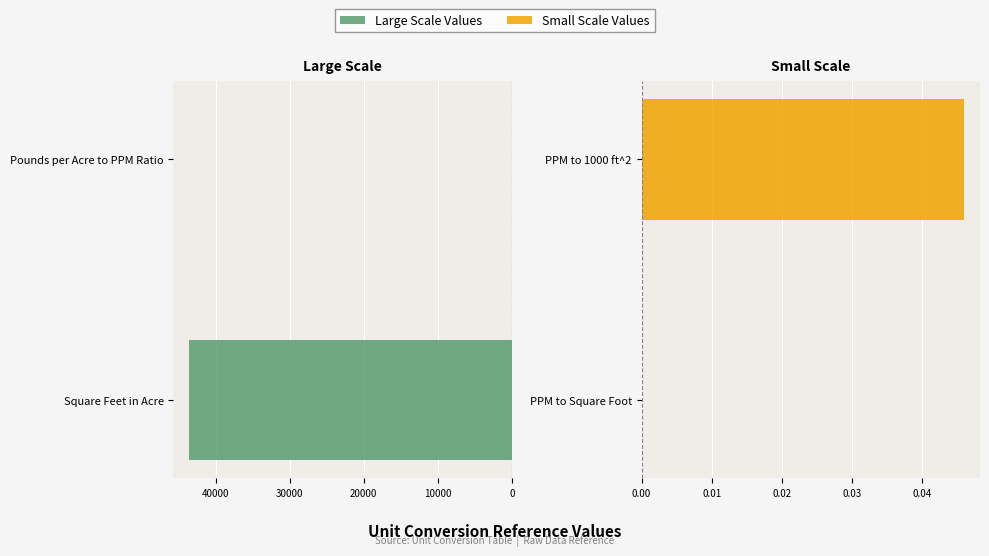

Reading left to right, list all the values displayed in this chart.

Large Scale Values: 43560.0	2.0
Small Scale Values: 0.0	0.0